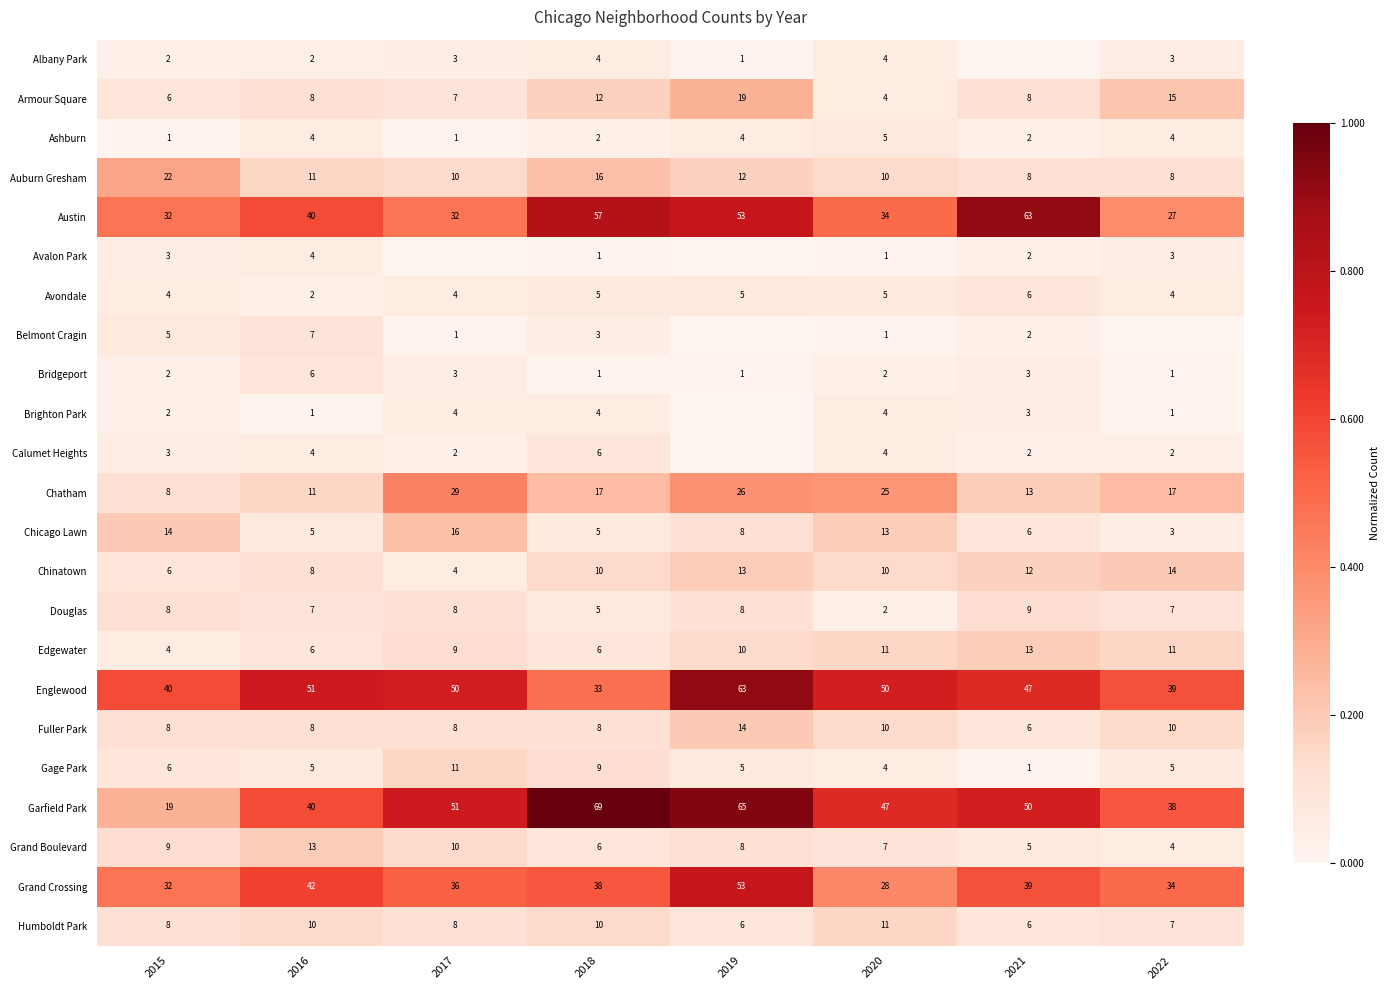

Read the Grand Crossing value at 2022, to the nearest 5.

35